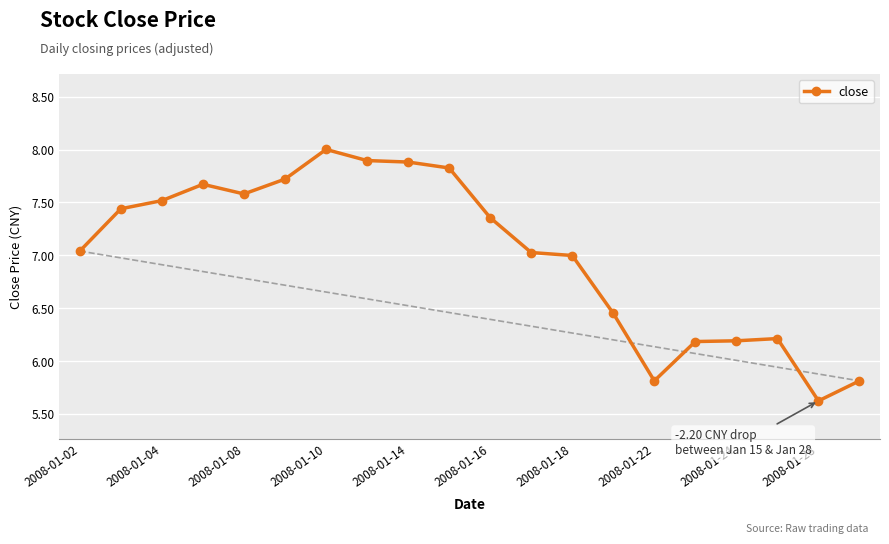

What is the sum of all values?

140.2